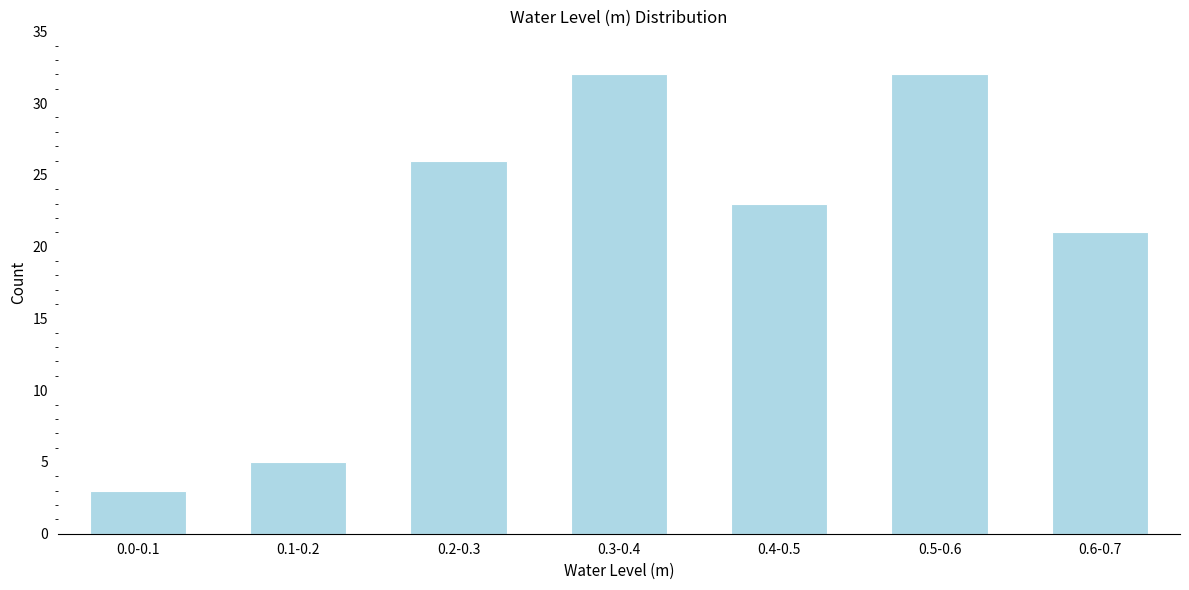

Reading left to right, transcribe all the data shown in this chart.

0.0-0.1=3	0.1-0.2=5	0.2-0.3=26	0.3-0.4=32	0.4-0.5=23	0.5-0.6=32	0.6-0.7=21